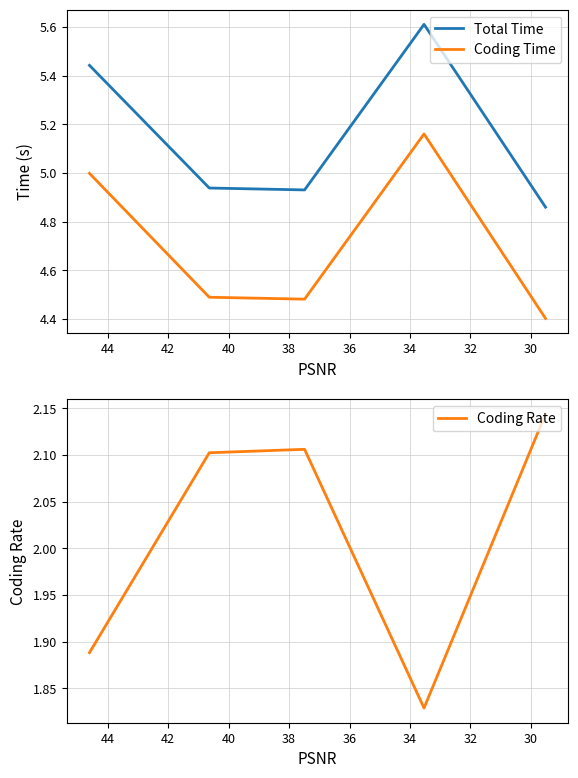

The Total Time series shows 2.2 at 34. True or false?

False